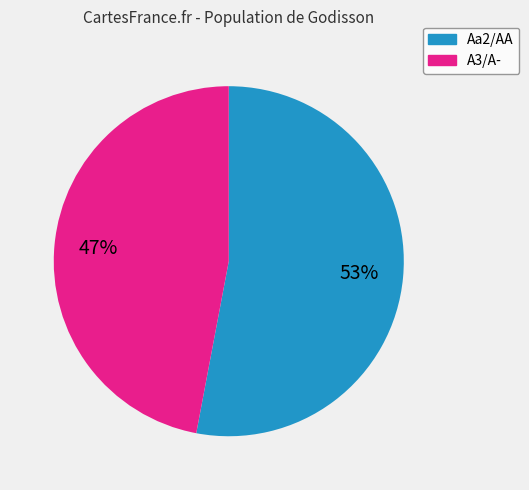

To the nearest percent, what is the difference between the largest and smallest slice percentages?

6%